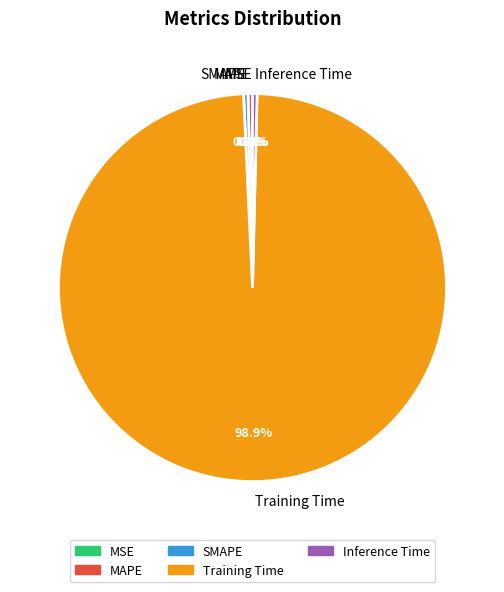

Is there a majority slice in this chart?

Yes